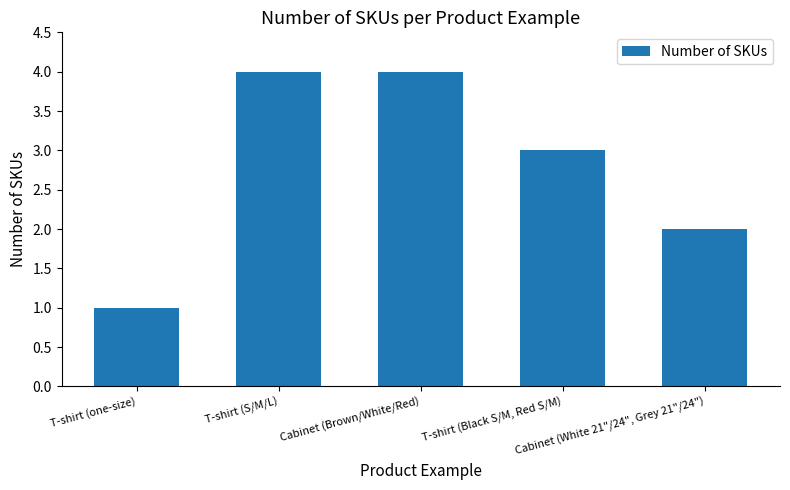

Is it true that the value at T-shirt (S/M/L) is 2?

False